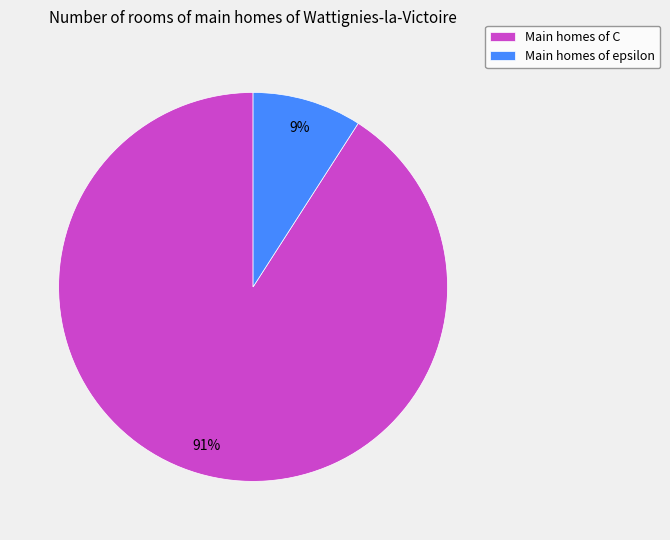

True or false: Main homes of C accounts for 91% of the total.

True